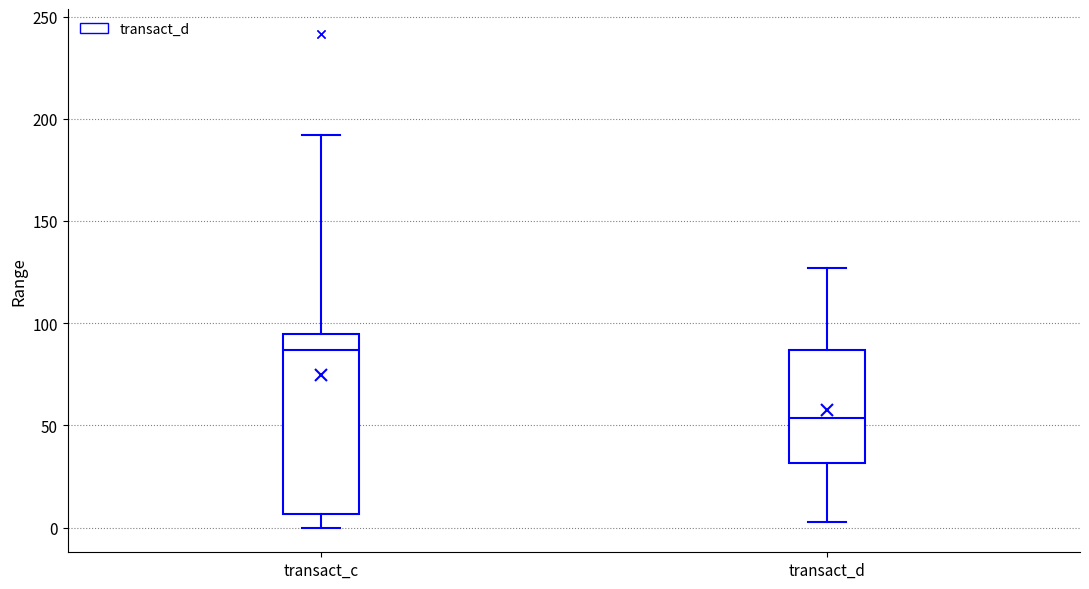

Reading left to right, transcribe this box plot: for each box, give where its median line is, the range the box spans, and where its two whiskers end, as read against the y-axis. The values are not printed on the chart, so give them approximately, as read against the axis.

transact_c: median 85, box 5 to 95, whiskers 0 to 190
transact_d: median 55, box 30 to 85, whiskers 5 to 125